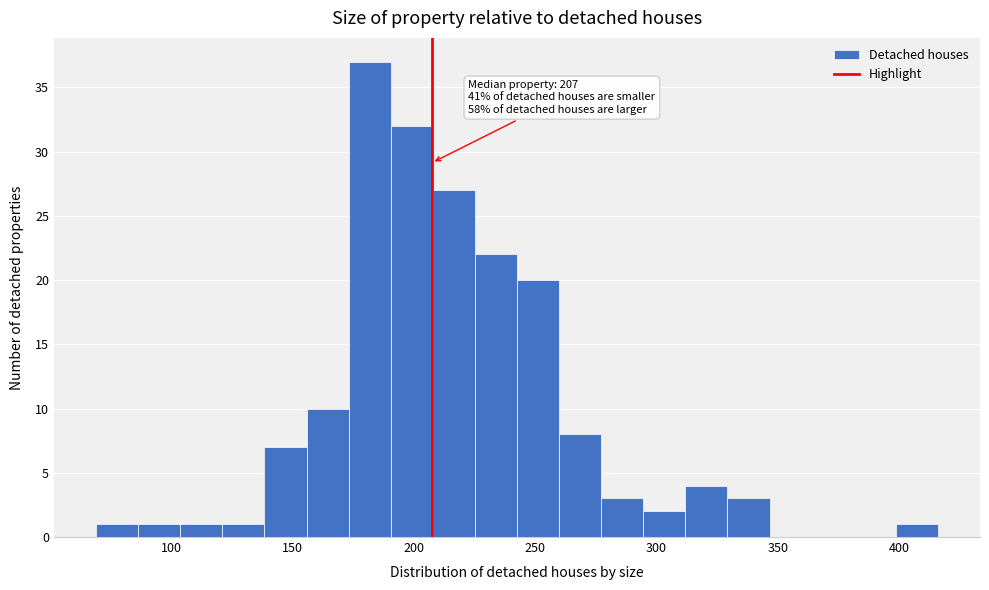

Read against the x-axis, roughly where is the centre of the tallest bar?

180